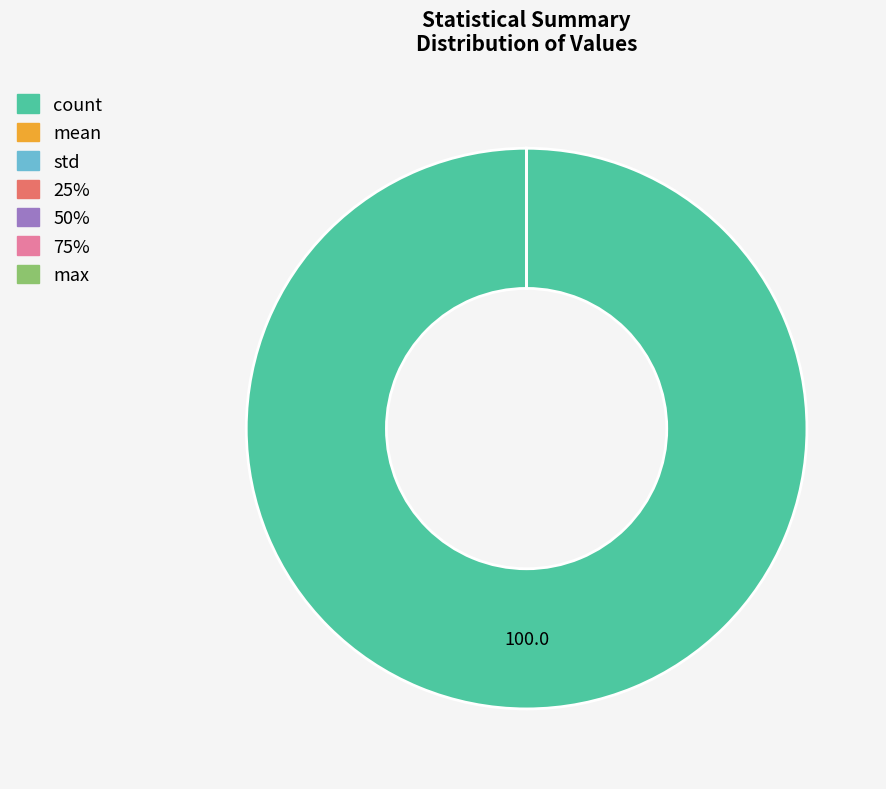

Is there any slice that represents more than half of the pie?

Yes